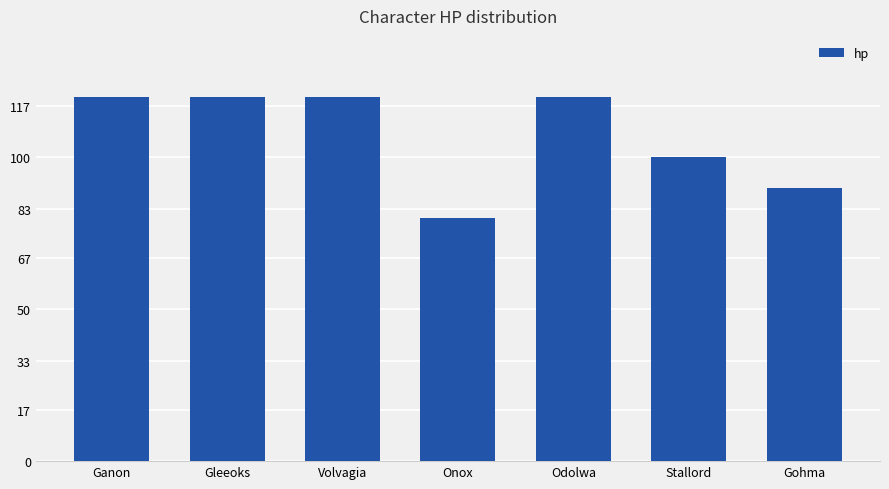

What is the sum of all values?

750